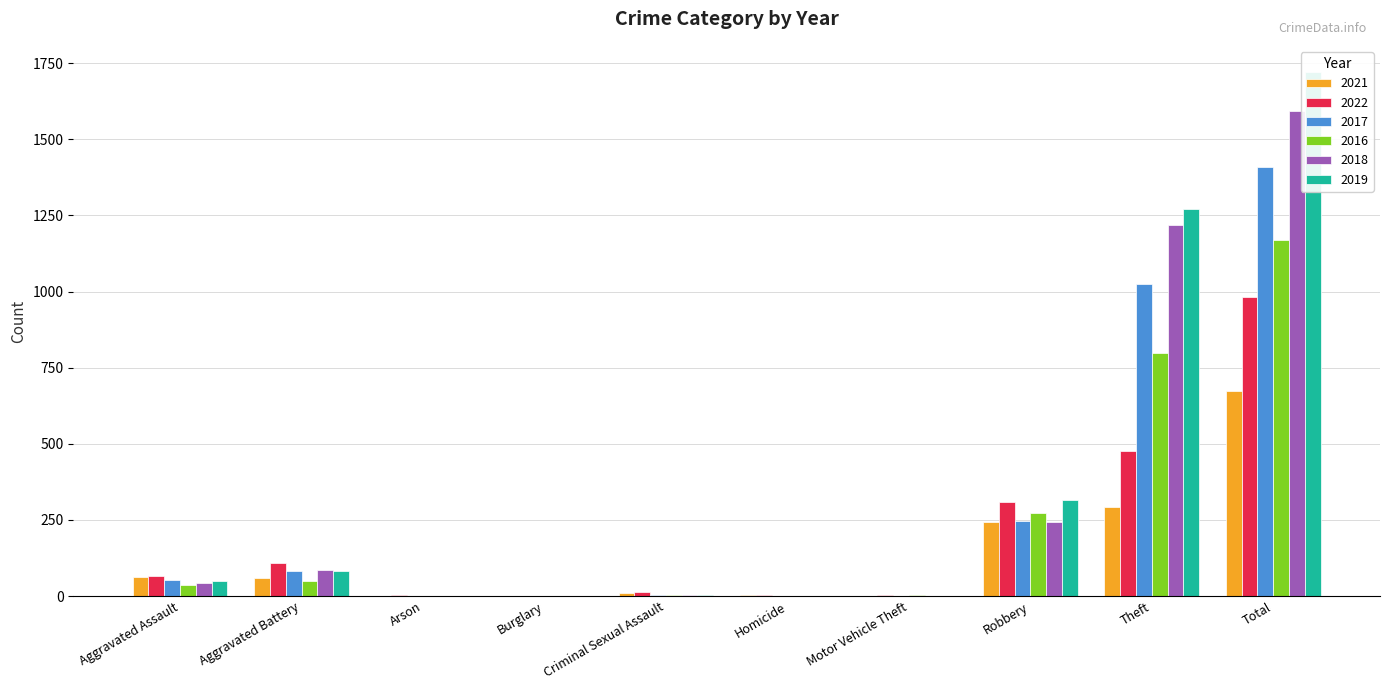

Is it true that 2018 equals -526 at Burglary?

False